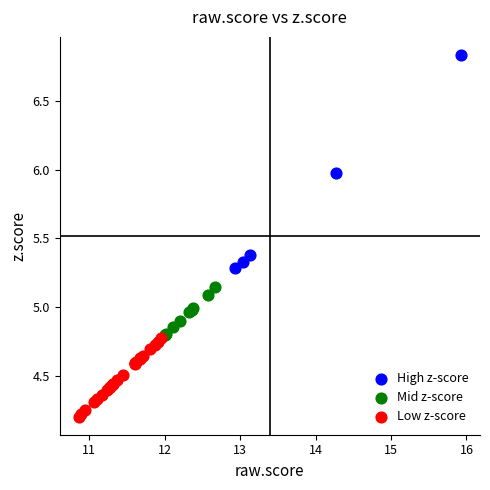

Which series reaches the minimum Y coordinate?

Low z-score